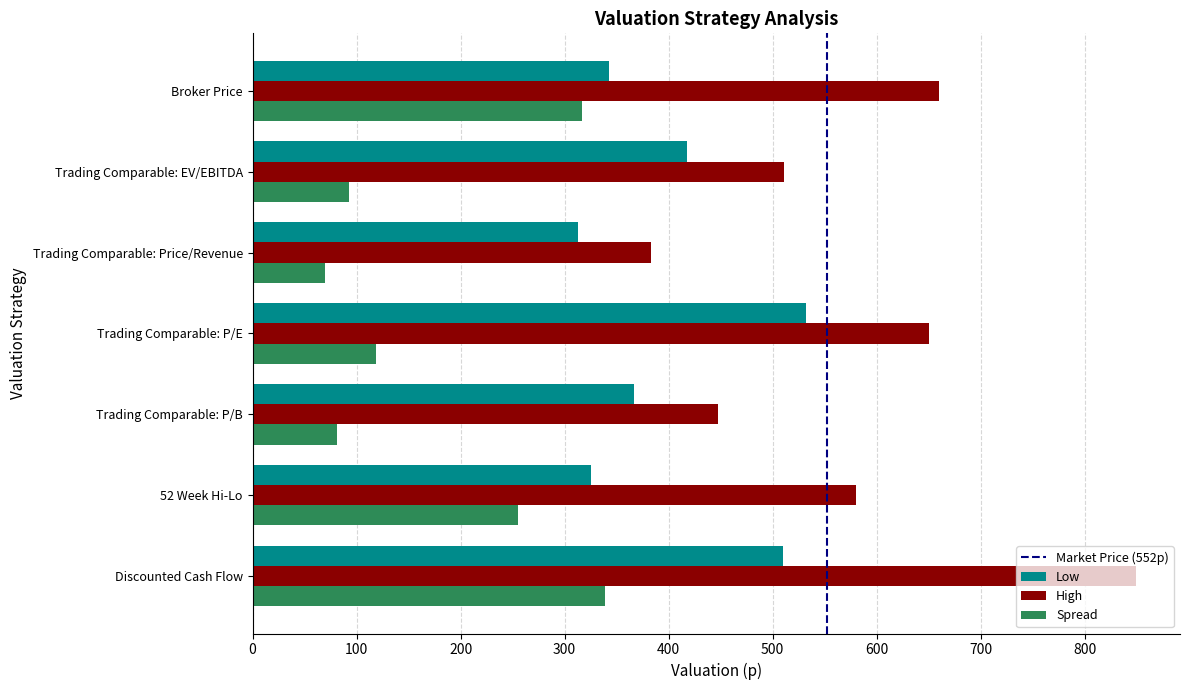

Is the value of Low at Trading Comparable: P/E greater than the value of Spread at Discounted Cash Flow?

Yes